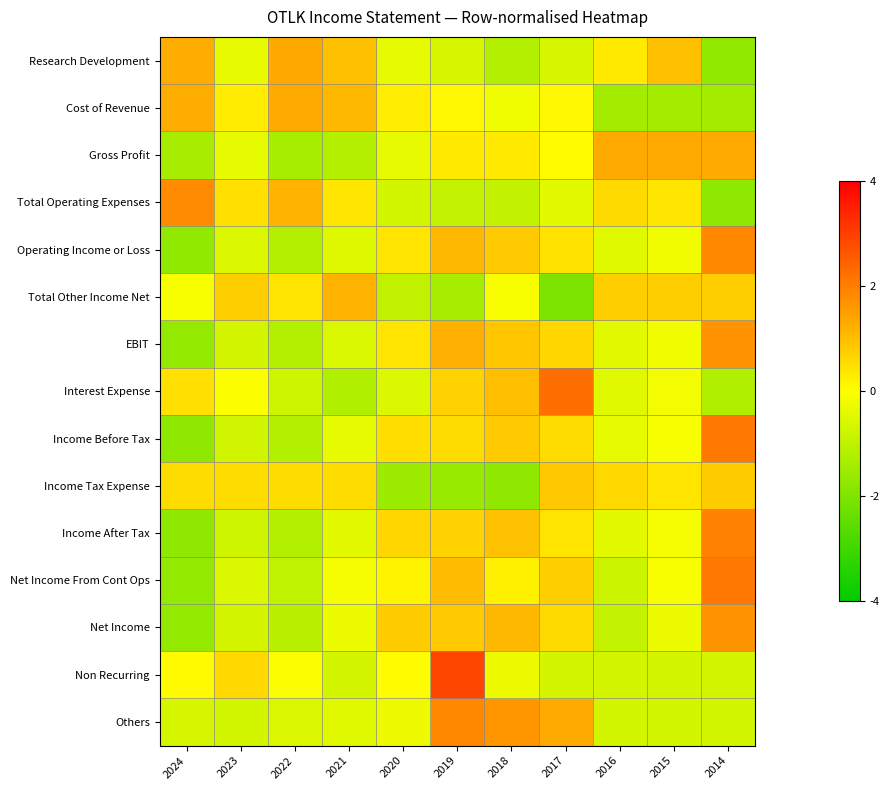

Reading right to left, what are all the values shown in this chart?

Research Development: 2014=-1.7	2015=1.0	2016=0.3	2017=-0.6	2018=-1.2	2019=-0.6	2020=-0.4	2021=1.0	2022=1.3	2023=-0.4	2024=1.3
Cost of Revenue: 2014=-1.4	2015=-1.4	2016=-1.4	2017=0.1	2018=-0.2	2019=0.1	2020=0.3	2021=1.1	2022=1.3	2023=0.3	2024=1.3
Gross Profit: 2014=1.3	2015=1.3	2016=1.3	2017=0.0	2018=0.3	2019=0.3	2020=-0.4	2021=-1.2	2022=-1.4	2023=-0.4	2024=-1.4
Total Operating Expenses: 2014=-1.8	2015=0.4	2016=0.6	2017=-0.5	2018=-1.0	2019=-0.9	2020=-0.7	2021=0.4	2022=1.2	2023=0.5	2024=1.8
Operating Income or Loss: 2014=1.9	2015=-0.2	2016=-0.5	2017=0.4	2018=0.8	2019=1.1	2020=0.4	2021=-0.5	2022=-1.2	2023=-0.6	2024=-1.7
Total Other Income Net: 2014=0.8	2015=0.8	2016=0.8	2017=-2.1	2018=-0.1	2019=-1.4	2020=-1.0	2021=1.2	2022=0.4	2023=0.8	2024=-0.1
EBIT: 2014=1.7	2015=-0.2	2016=-0.4	2017=0.6	2018=0.9	2019=1.2	2020=0.4	2021=-0.6	2022=-1.2	2023=-0.7	2024=-1.7
Interest Expense: 2014=-1.2	2015=-0.2	2016=-0.5	2017=2.3	2018=1.0	2019=0.7	2020=-0.6	2021=-1.2	2022=-0.8	2023=-0.0	2024=0.5
Income Before Tax: 2014=2.1	2015=-0.1	2016=-0.4	2017=0.5	2018=0.8	2019=0.6	2020=0.5	2021=-0.4	2022=-1.2	2023=-0.7	2024=-1.7
Income Tax Expense: 2014=0.8	2015=0.4	2016=0.6	2017=0.9	2018=-1.7	2019=-1.6	2020=-1.5	2021=0.5	2022=0.5	2023=0.5	2024=0.5
Income After Tax: 2014=1.9	2015=-0.1	2016=-0.4	2017=0.4	2018=1.0	2019=0.7	2020=0.6	2021=-0.4	2022=-1.2	2023=-0.8	2024=-1.7
Net Income From Cont Ops: 2014=2.1	2015=-0.1	2016=-0.8	2017=0.8	2018=0.2	2019=1.0	2020=0.2	2021=-0.1	2022=-1.0	2023=-0.5	2024=-1.7
Net Income: 2014=1.7	2015=-0.3	2016=-0.9	2017=0.6	2018=1.1	2019=0.8	2020=0.8	2021=-0.3	2022=-1.1	2023=-0.7	2024=-1.7
Non Recurring: 2014=-0.7	2015=-0.7	2016=-0.7	2017=-0.7	2018=-0.3	2019=2.9	2020=0.1	2021=-0.7	2022=-0.1	2023=0.6	2024=0.1
Others: 2014=-0.7	2015=-0.7	2016=-0.7	2017=1.3	2018=1.6	2019=1.9	2020=-0.3	2021=-0.5	2022=-0.6	2023=-0.7	2024=-0.6